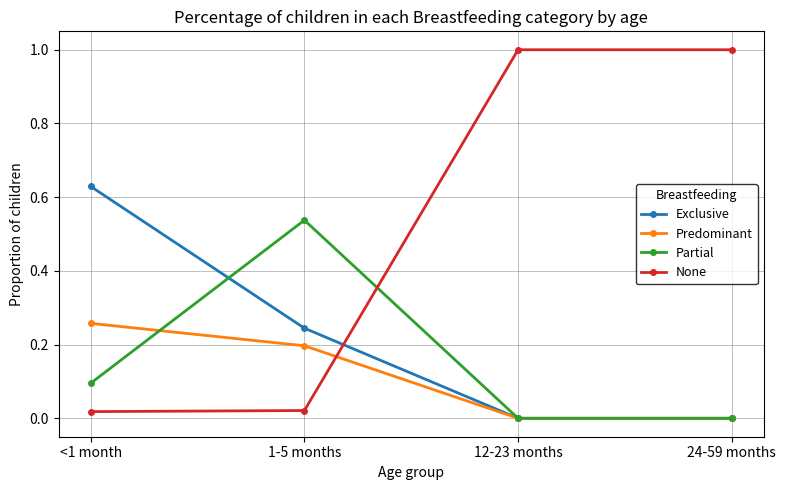

Where do Exclusive and None first cross each other?

1-5 months and 12-23 months